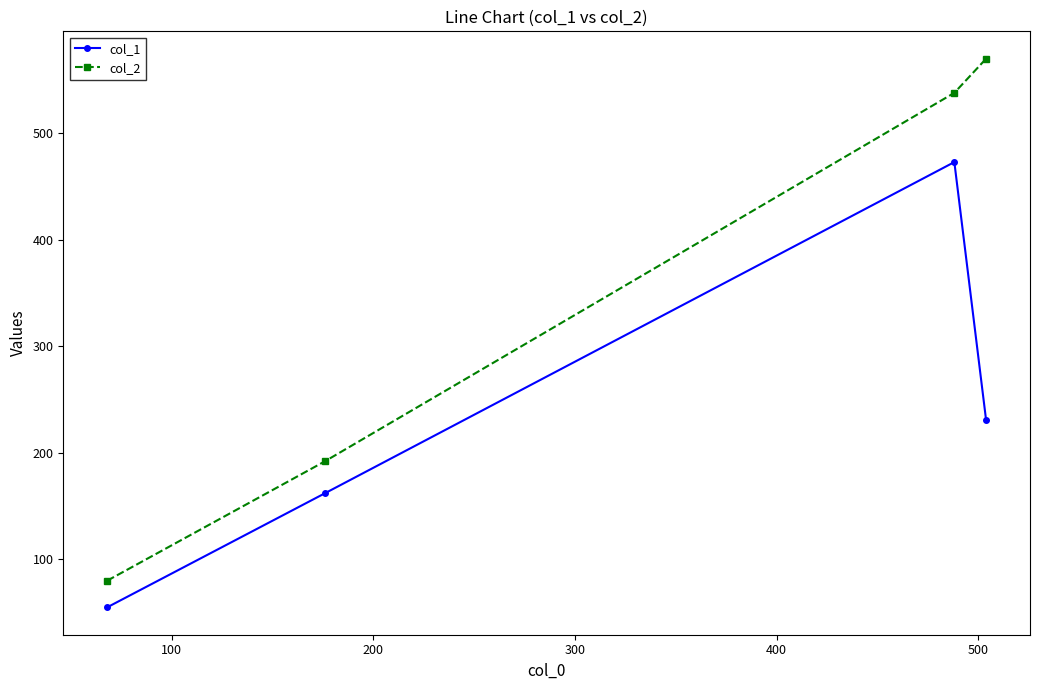

What is the average value of the col_1 series?

230